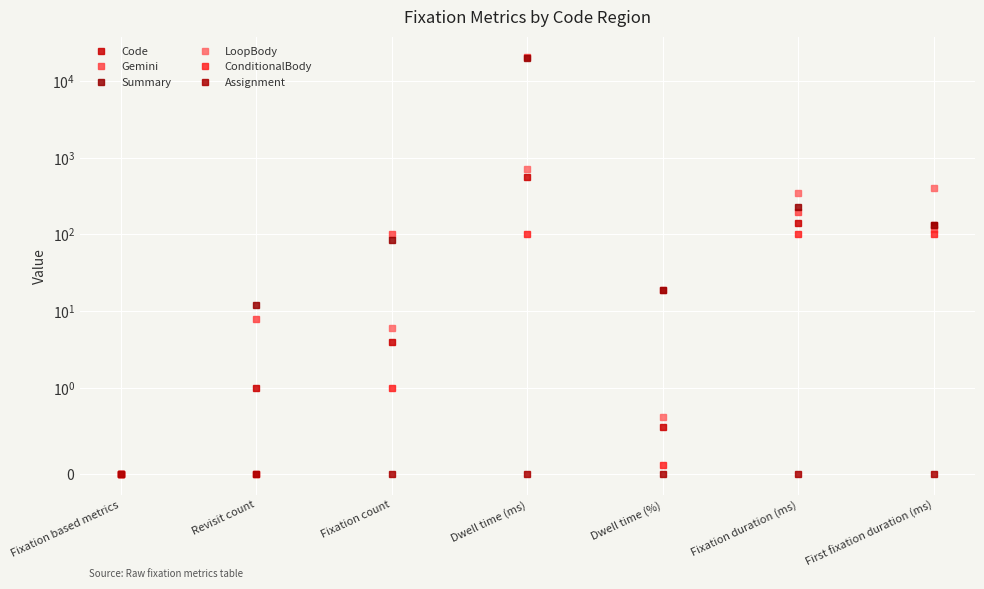

What is the difference between the highest and lowest values at Fixation count?

102.0